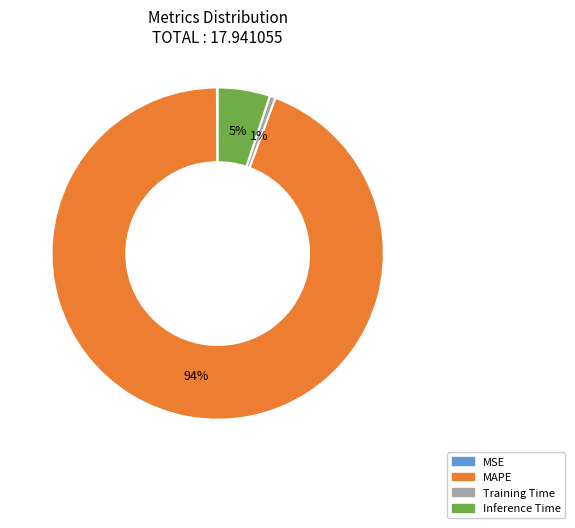

To the nearest percent, what is the average slice percentage?

25%